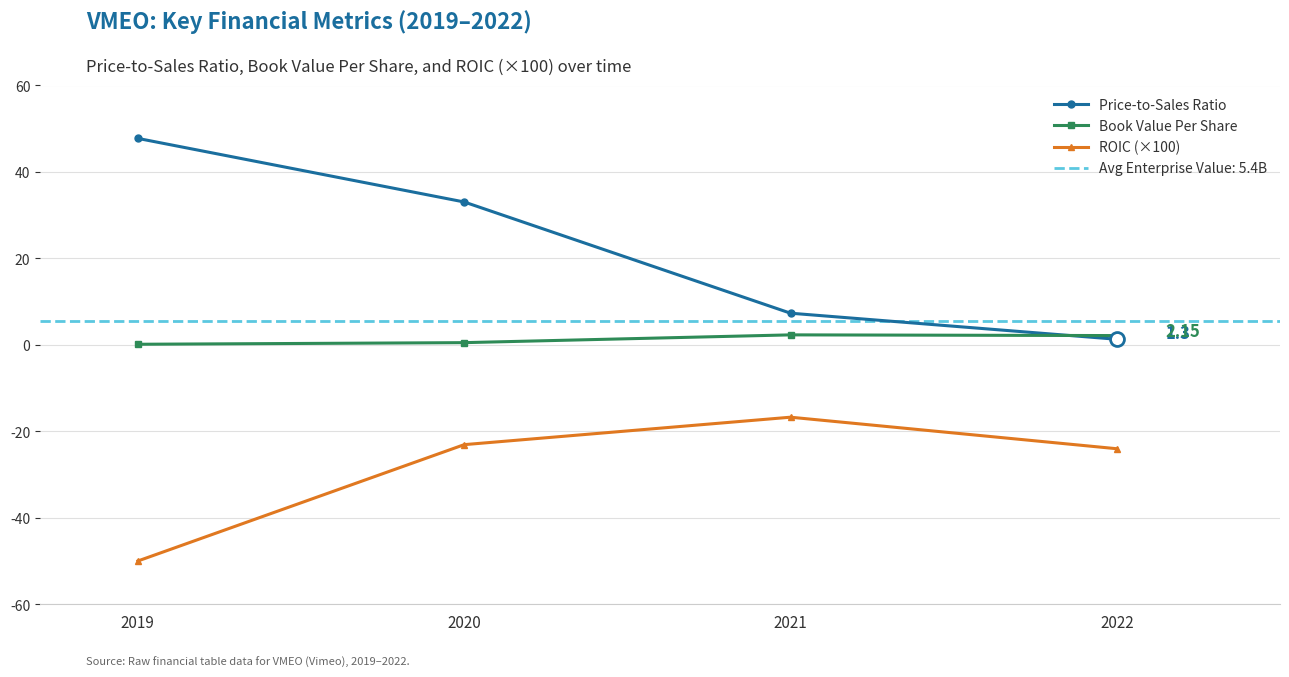

At how many categories does at least one series exceed -5?

4